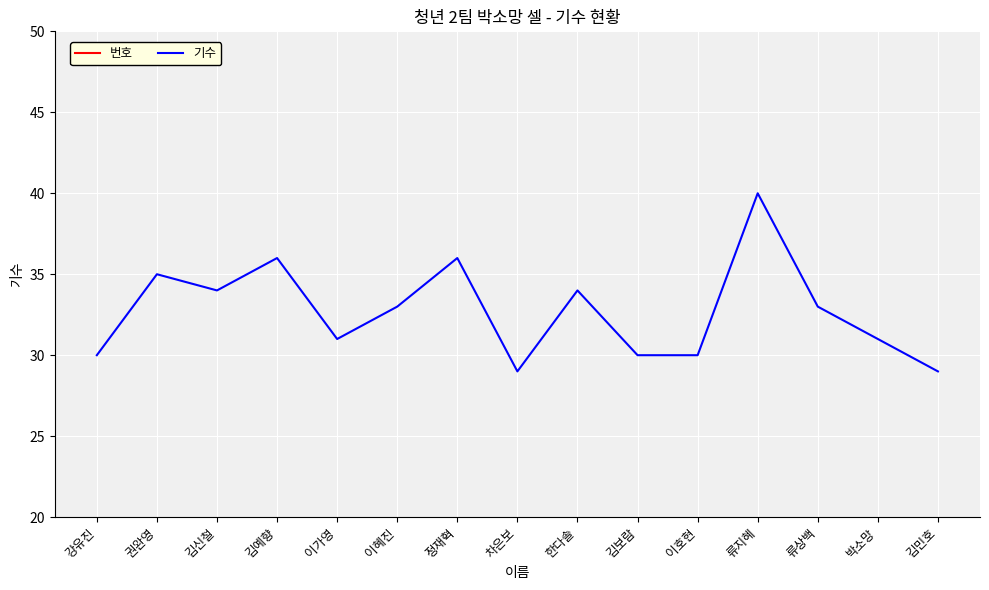

Reading left to right, transcribe all the data shown in this chart.

번호: 1	2	3	4	5	6	7	8	9	10	11	12	13	14	15
기수: 30	35	34	36	31	33	36	29	34	30	30	40	33	31	29